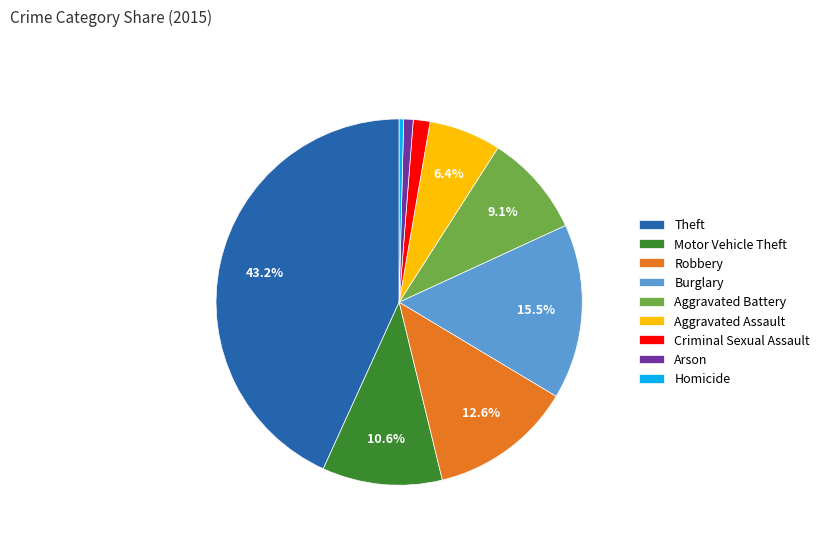

What is the largest slice in the pie chart?

Theft